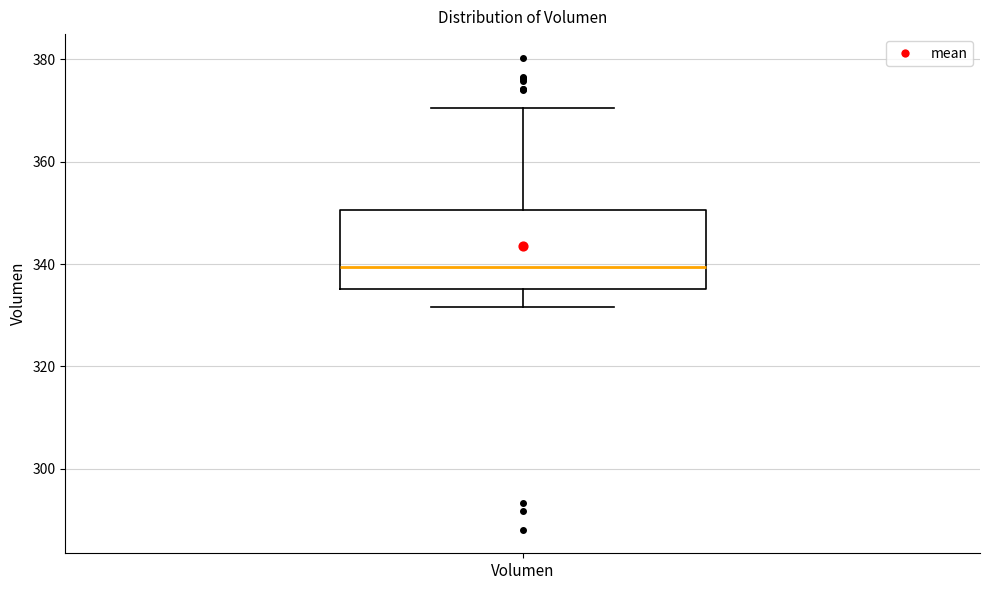

Transcribe this box plot: give where the median line is, the range the box spans, and where the two whiskers end, as read against the y-axis. The values are not printed on the chart, so give them approximately, as read against the axis.

median 340, box 336 to 350, whiskers 332 to 370